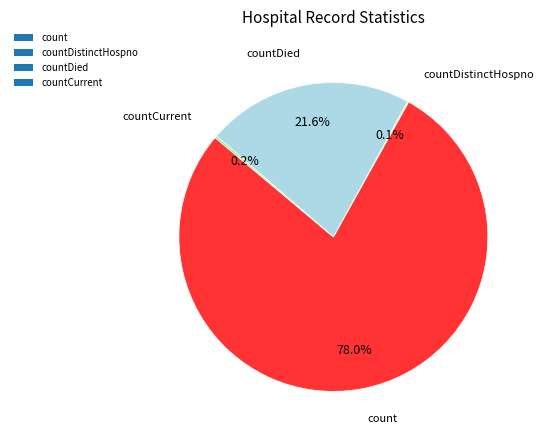

Is it true that countDied is 22% of the pie?

True